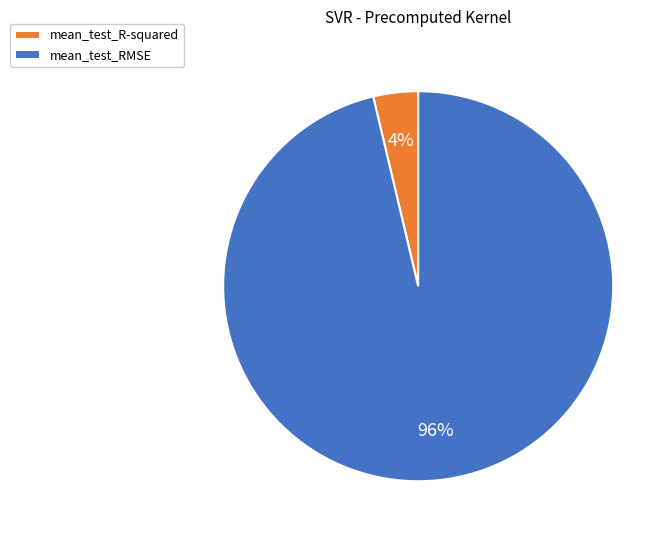

The mean_test_R-squared slice represents 4% of the pie. True or false?

True